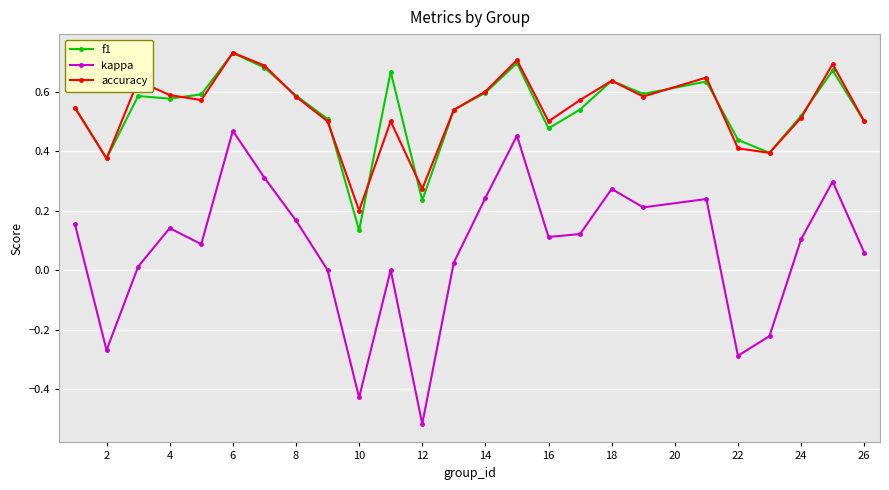

True or false: kappa and accuracy cross at least once.

False